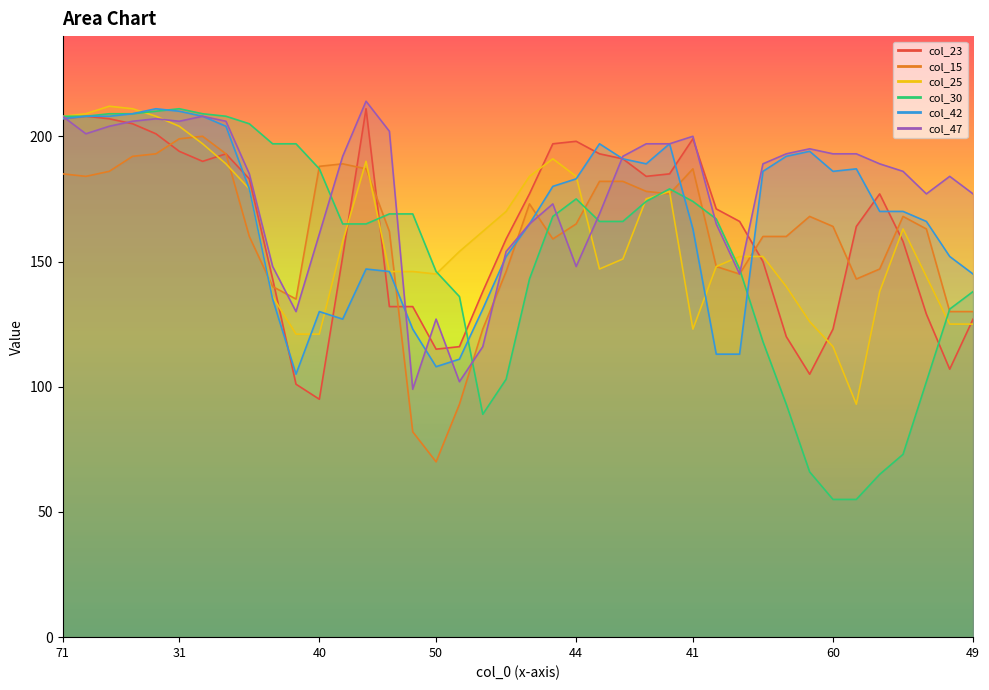

How many interior local valleys does the col_15 series have?

7